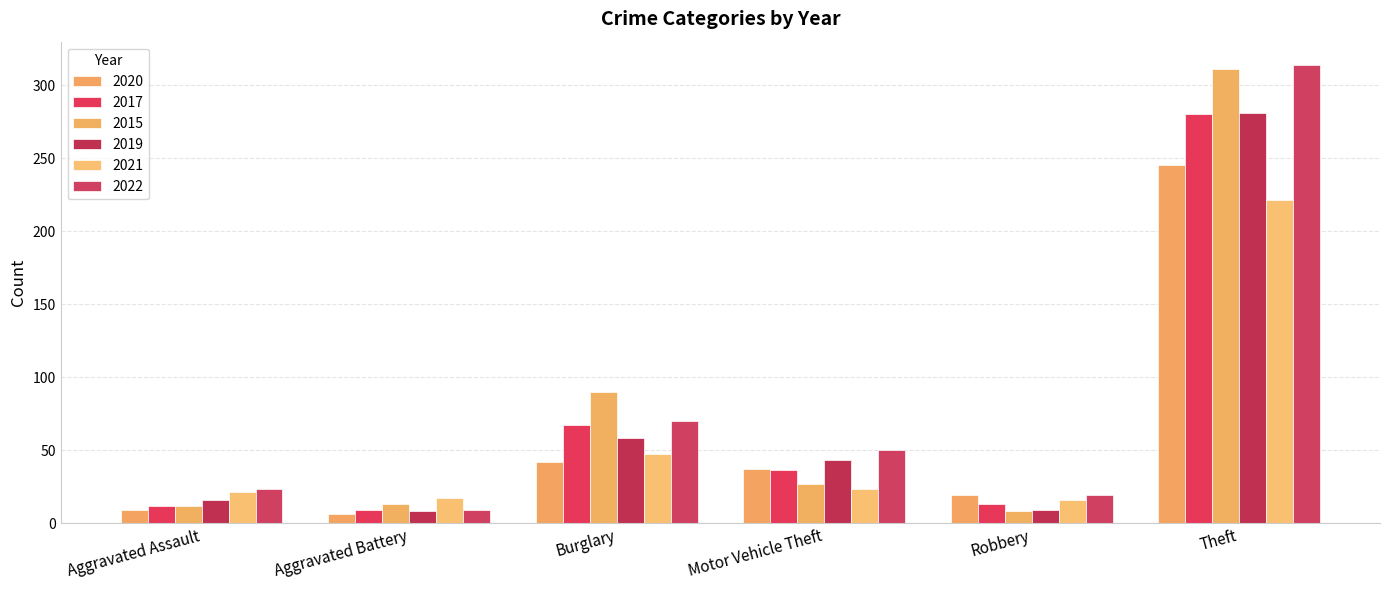

How many categories are shown in the chart?

6